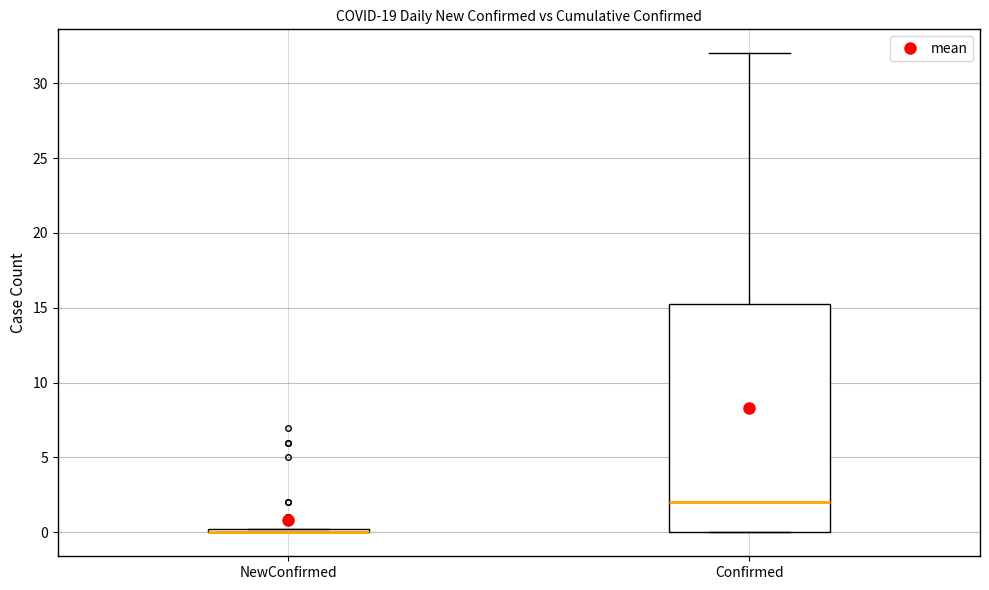

Where is the upper edge of the box for NewConfirmed on the y-axis? The values are not printed on the chart, so give them approximately, as read against the axis.

0.5